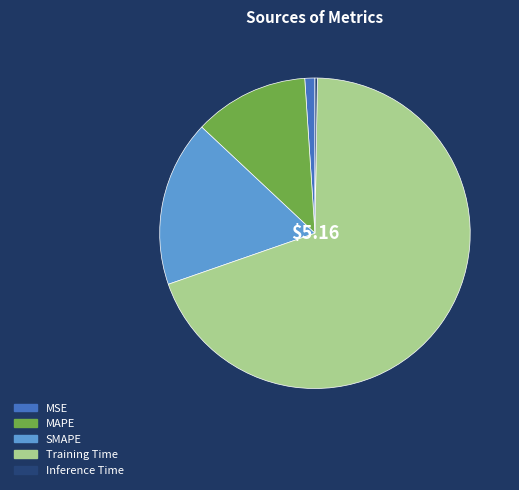

What is the majority slice?

Training Time